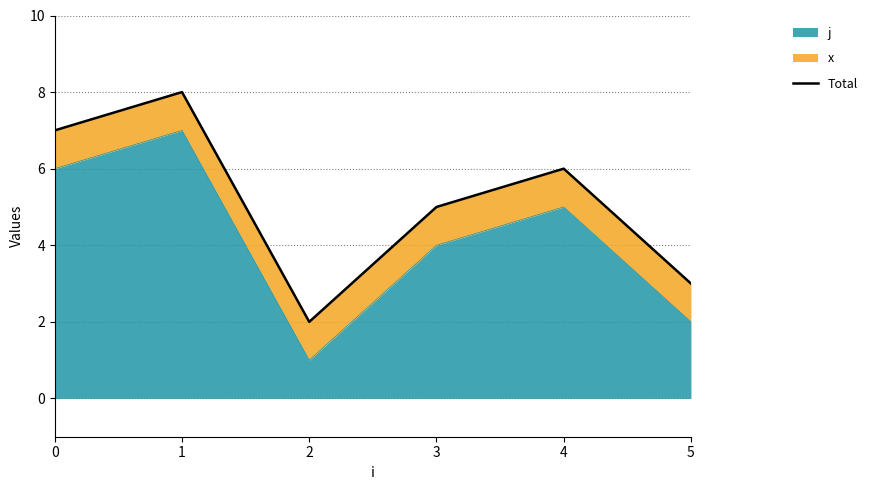

Count the values in the range 3 to 7.

4